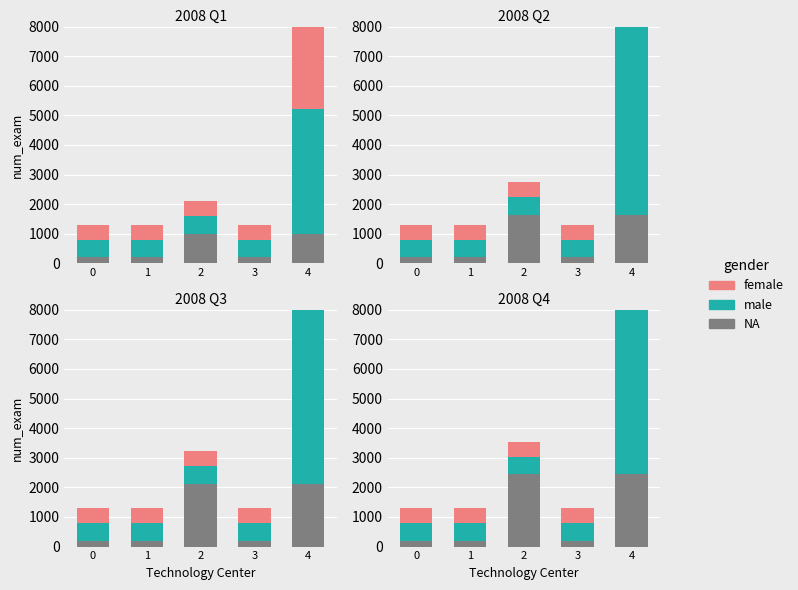

How many data points in male are above 600?

1